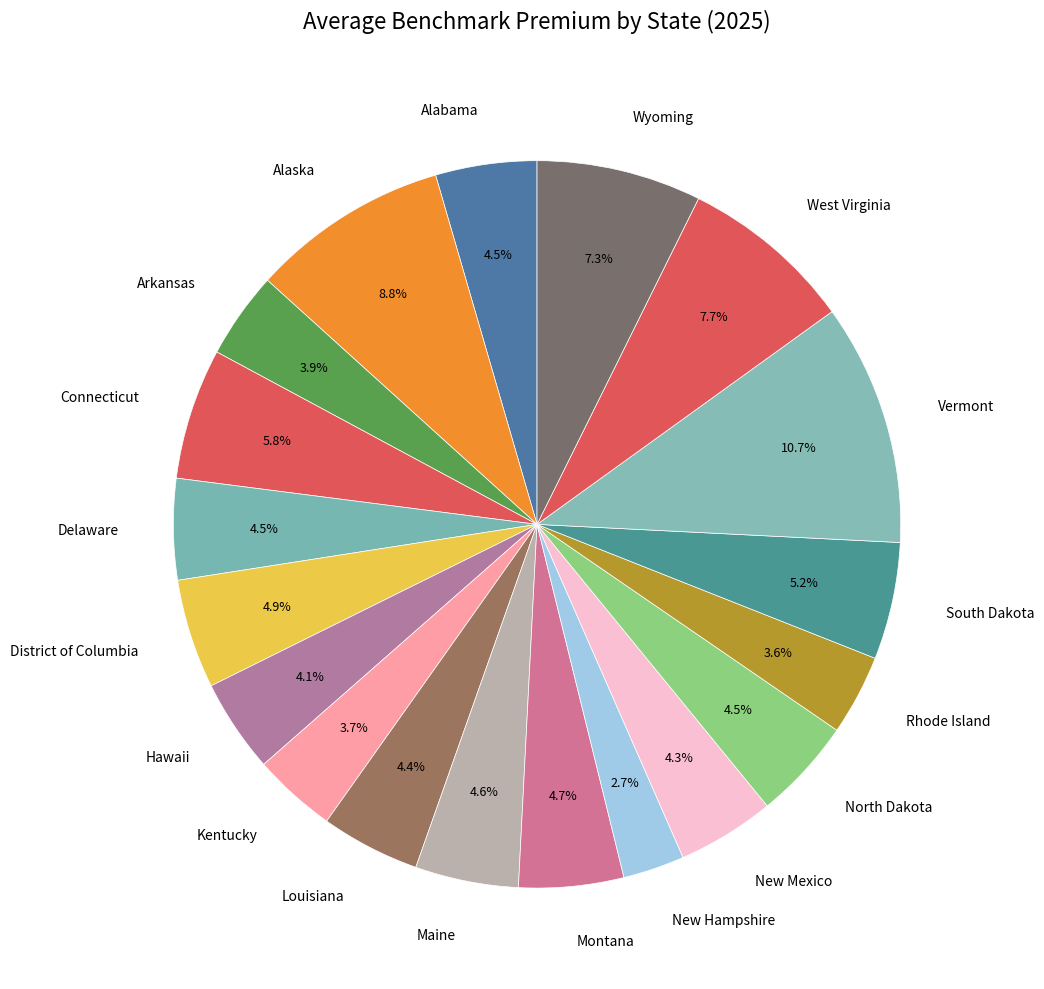

Which has a higher value, Vermont or Montana?

Vermont